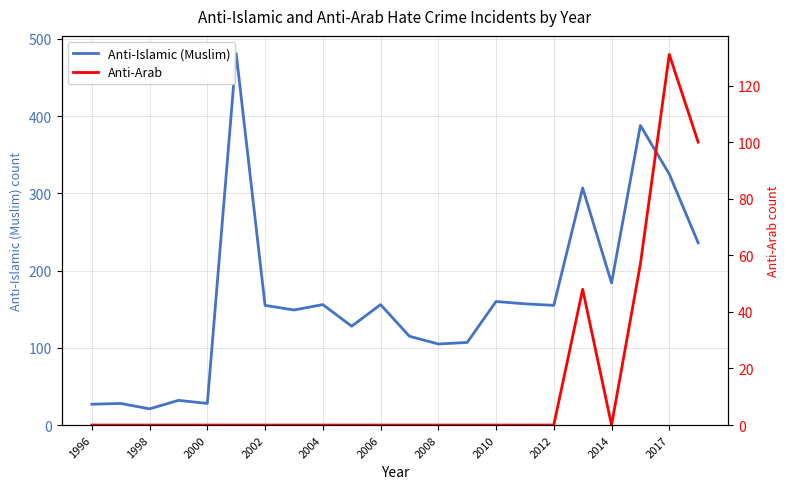

The value of Anti-Islamic (Muslim) at 2017 is 325. True or false?

True